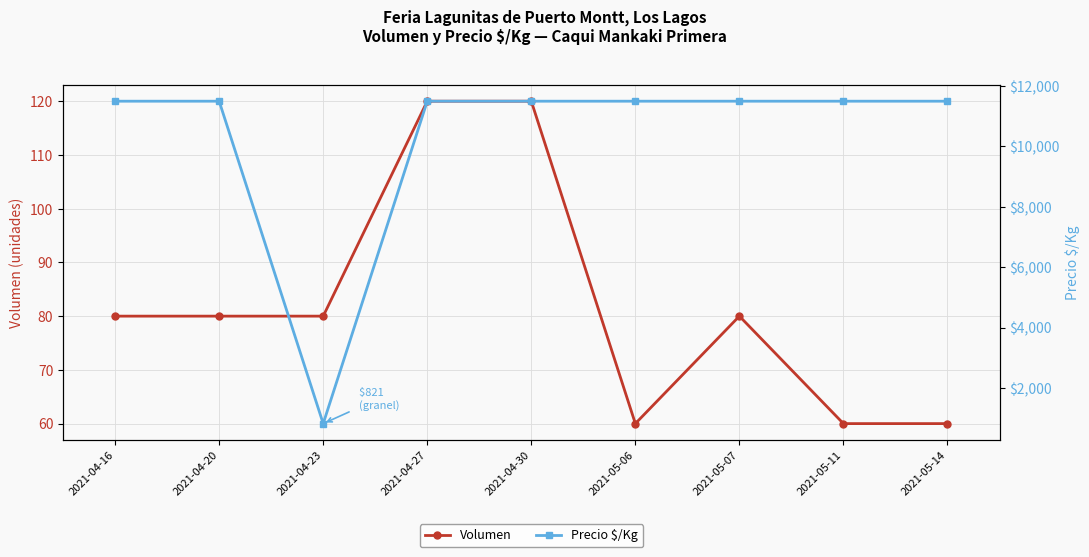

What is the label of the 1st point from the left?

2021-04-16